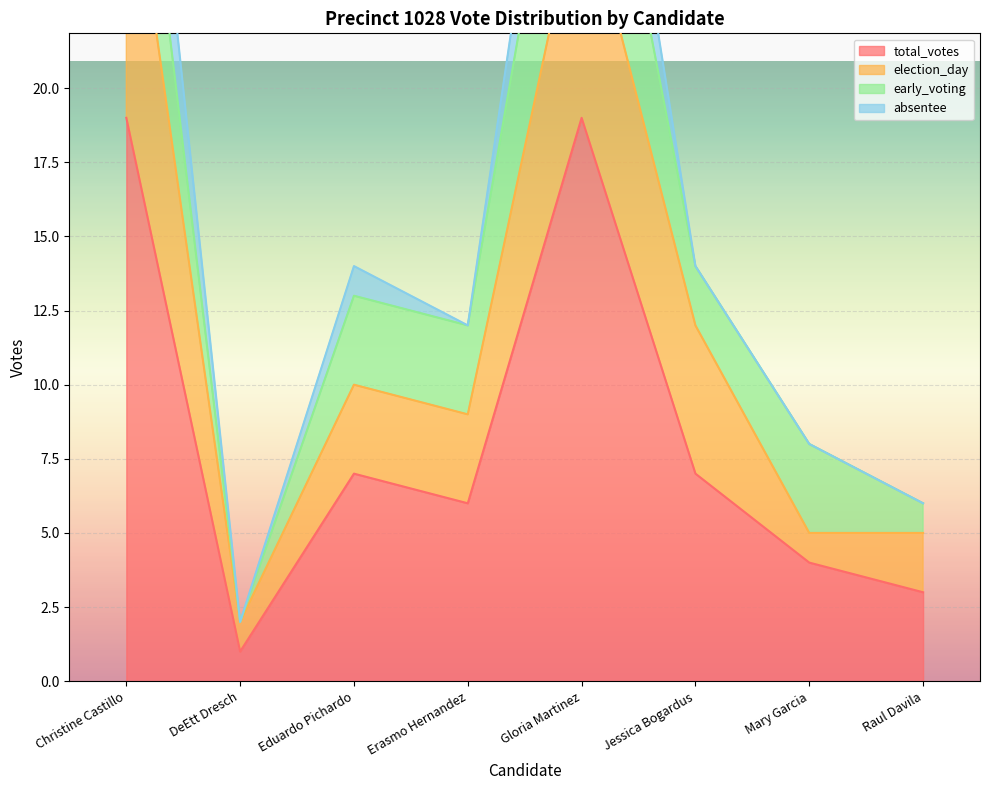

True or false: election_day has more than 2 points higher than both neighbors.

False